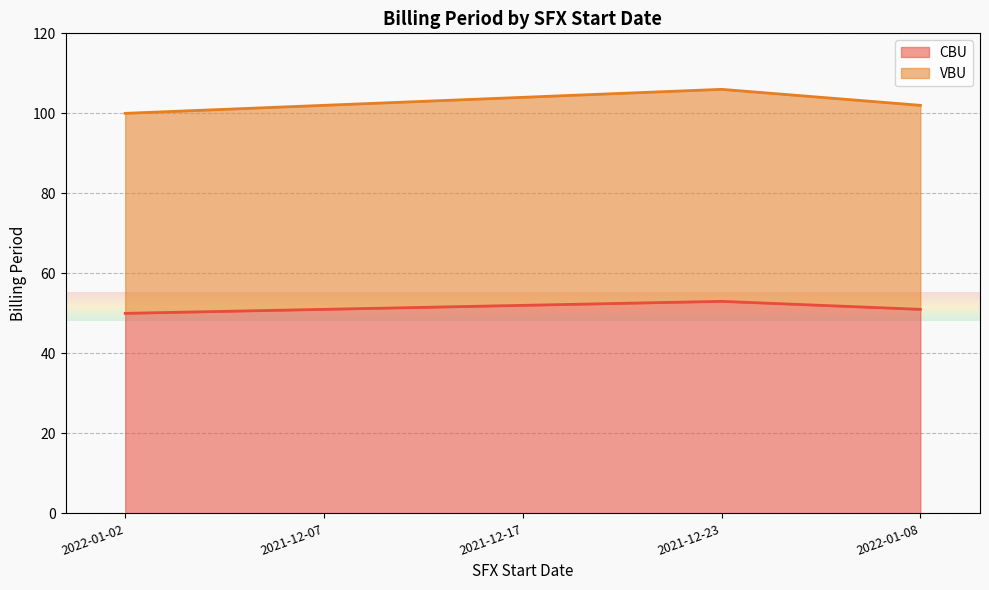

True or false: CBU has a value of 77 at 2022-01-08.

False